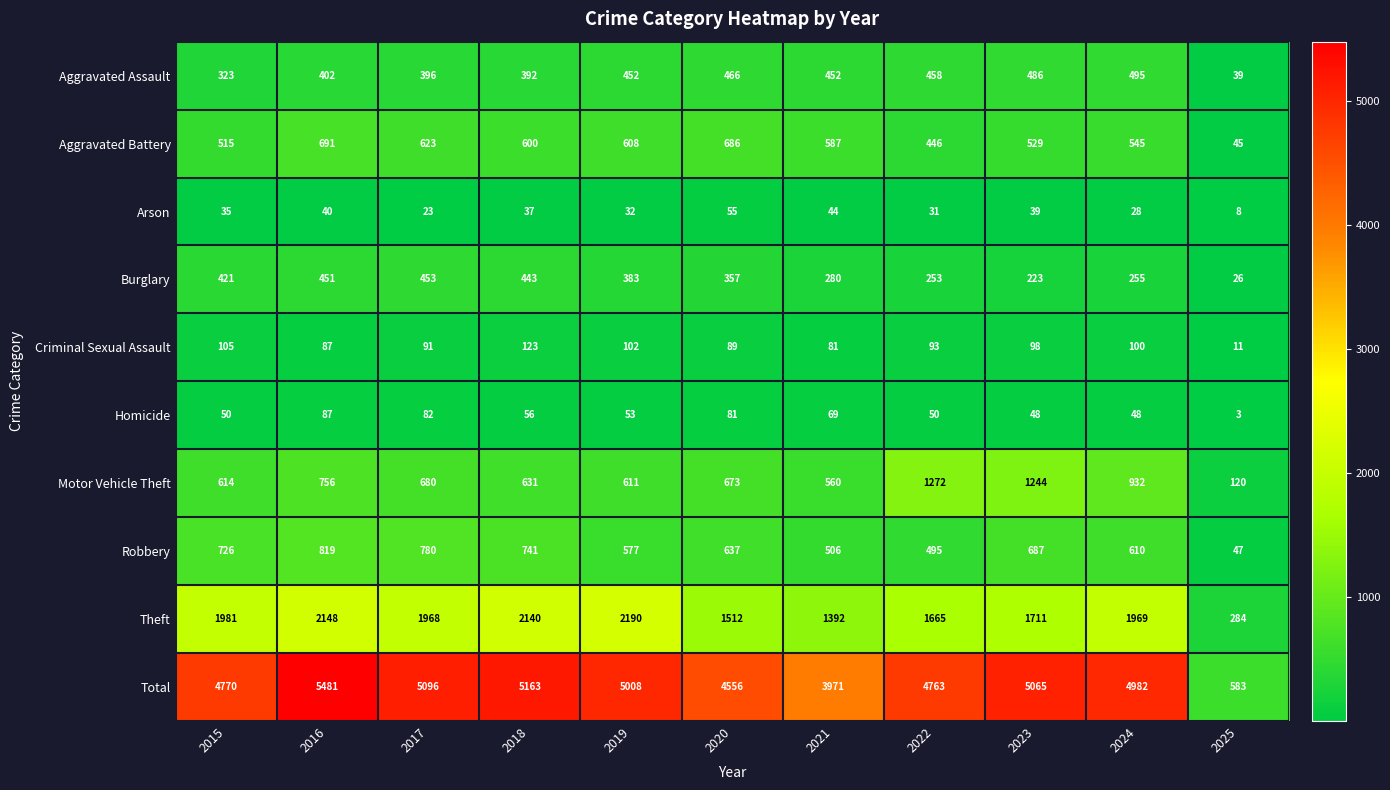

At which label does Motor Vehicle Theft first exceed 673?

2016